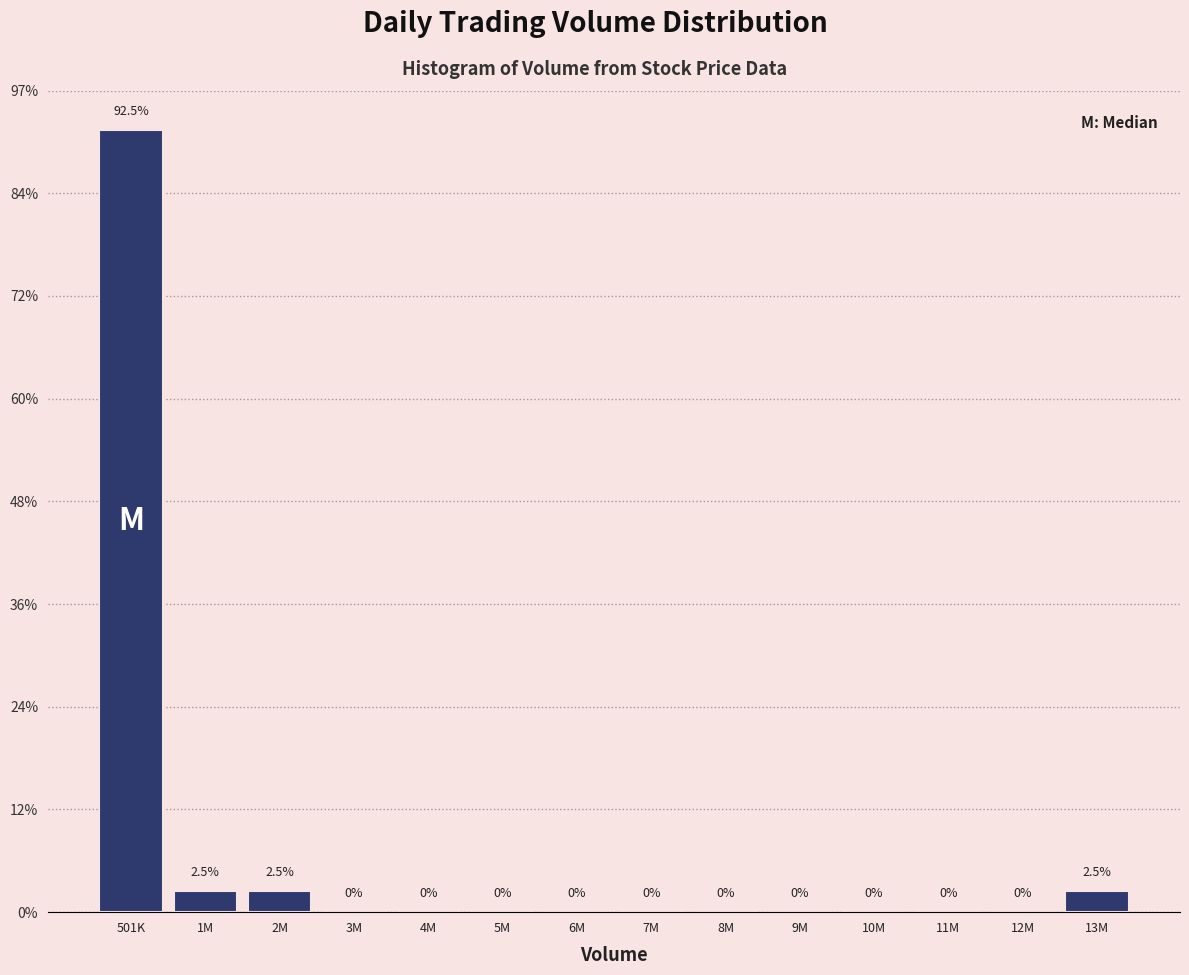

Are the bars horizontal?

No